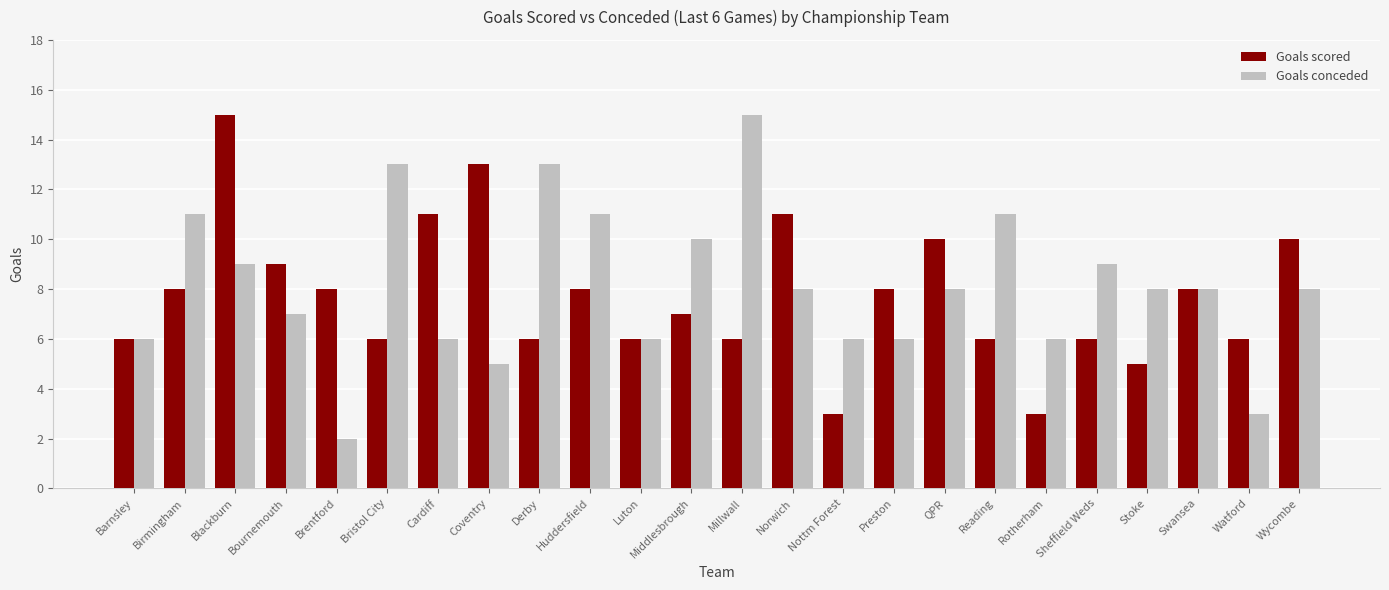

At which label does Goals conceded reach its peak?

Millwall